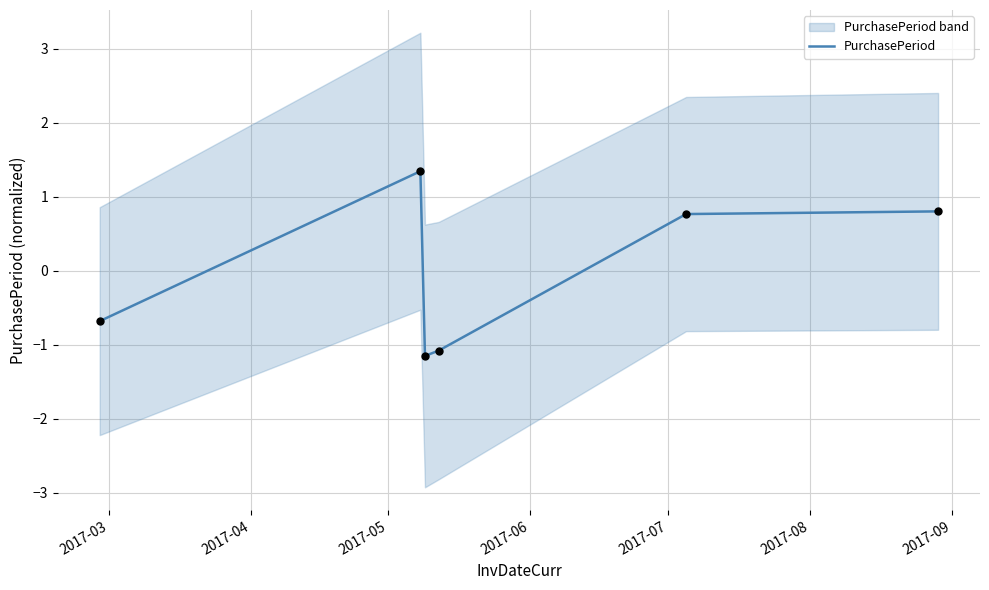

What is the maximum value for PurchasePeriod?

1.3